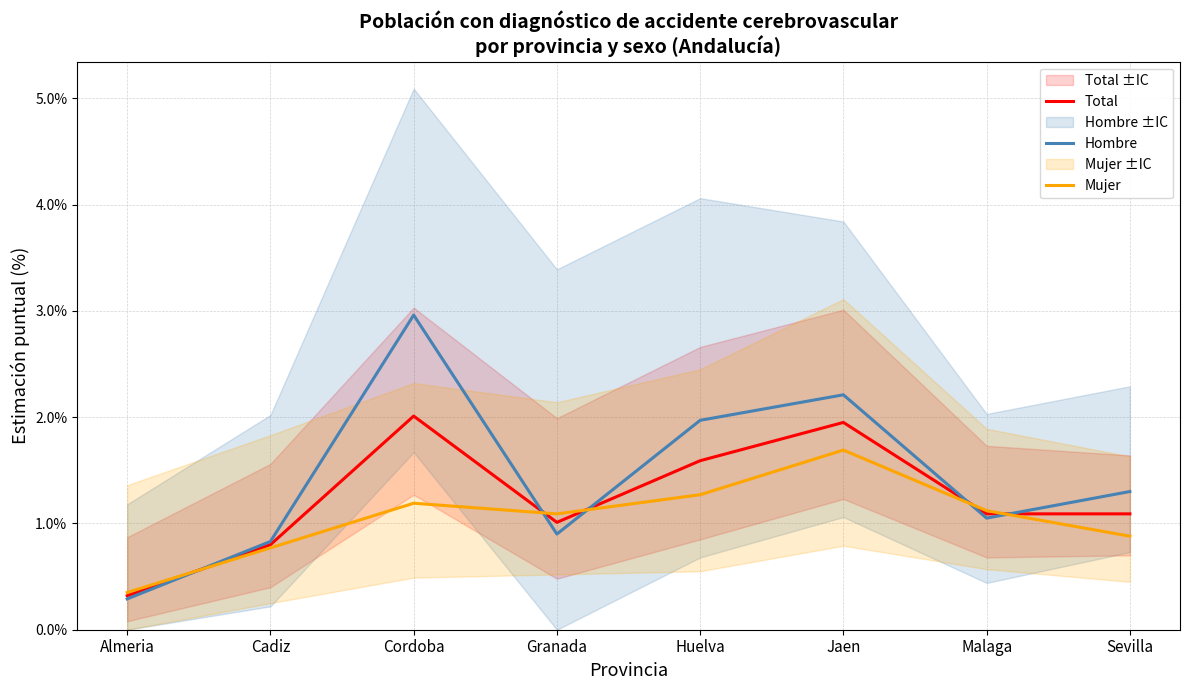

Where do Mujer and Hombre first cross each other?

Almeria and Cadiz